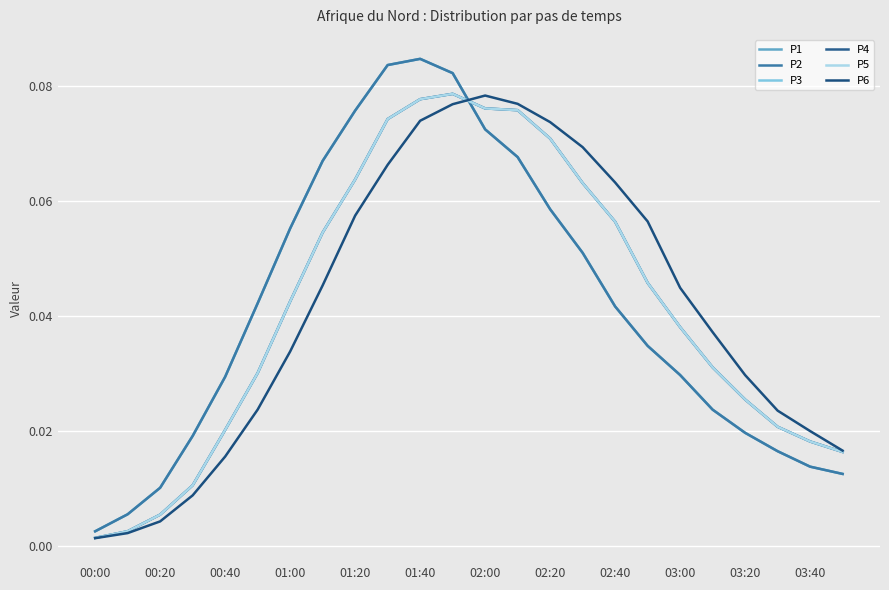

Count the number of categories in the chart.

24